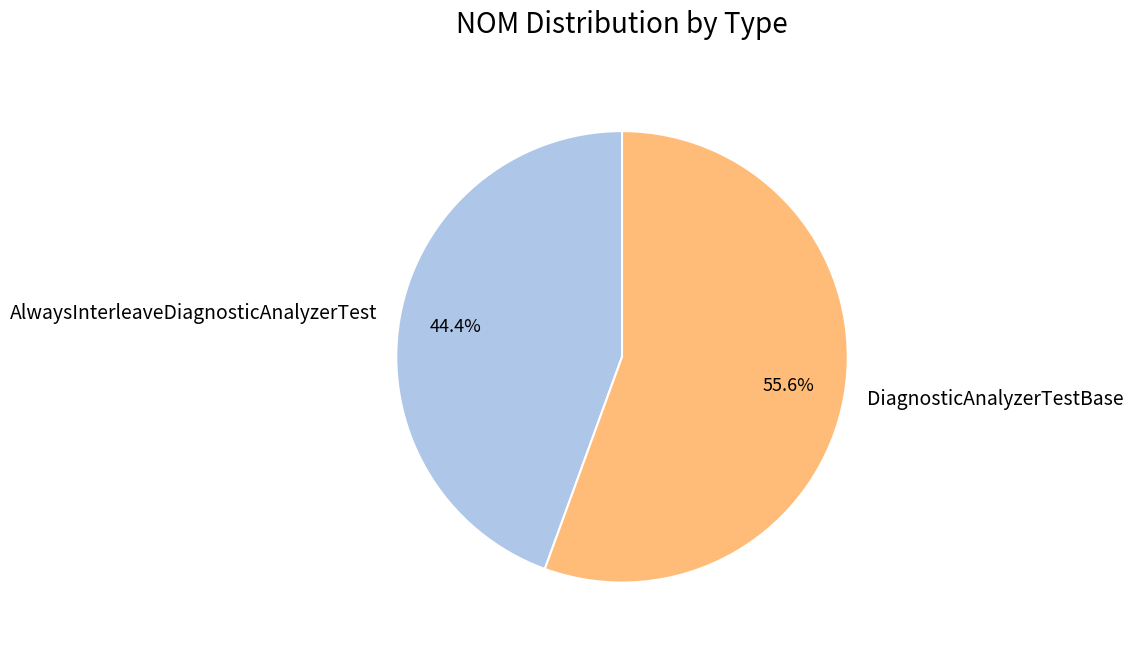

Which has a higher value, DiagnosticAnalyzerTestBase or AlwaysInterleaveDiagnosticAnalyzerTest?

DiagnosticAnalyzerTestBase